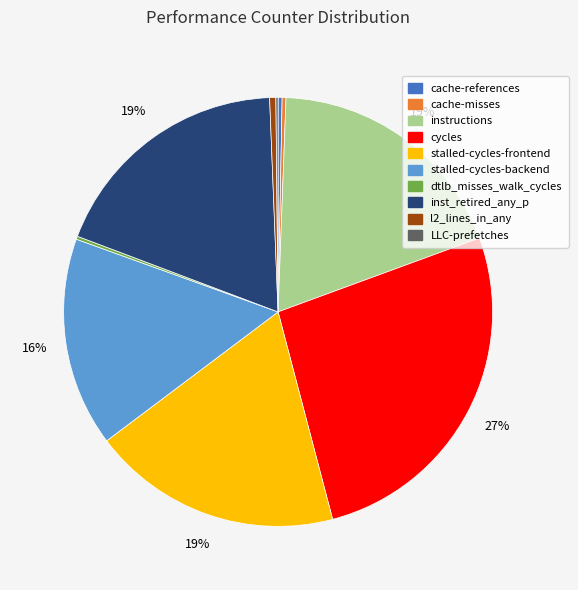

To the nearest percent, what percentage of the pie is stalled-cycles-backend?

16%